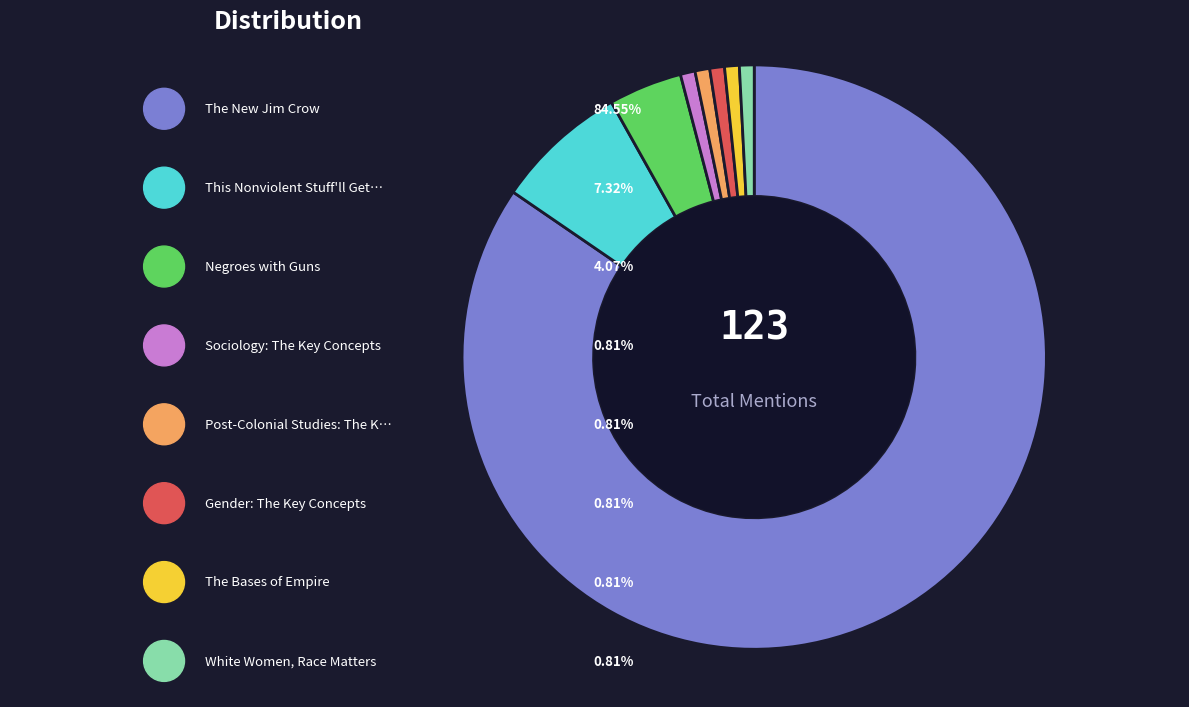

Which category has the biggest portion of the pie?

The New Jim Crow